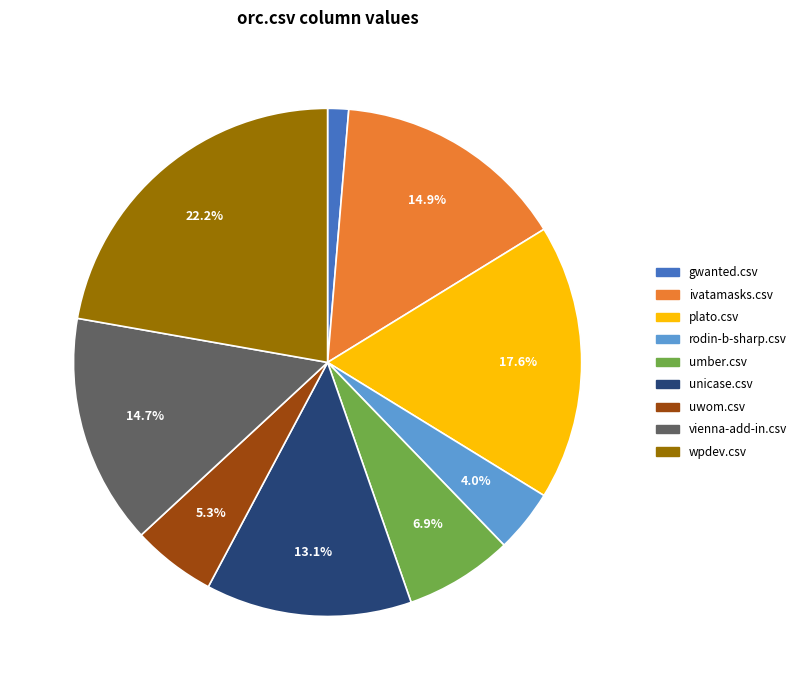

Count the number of slices in the pie.

9